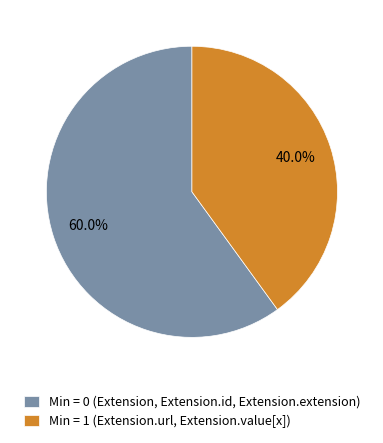

Which slice is the largest?

Min = 0 (Extension, Extension.id, Extension.extension)